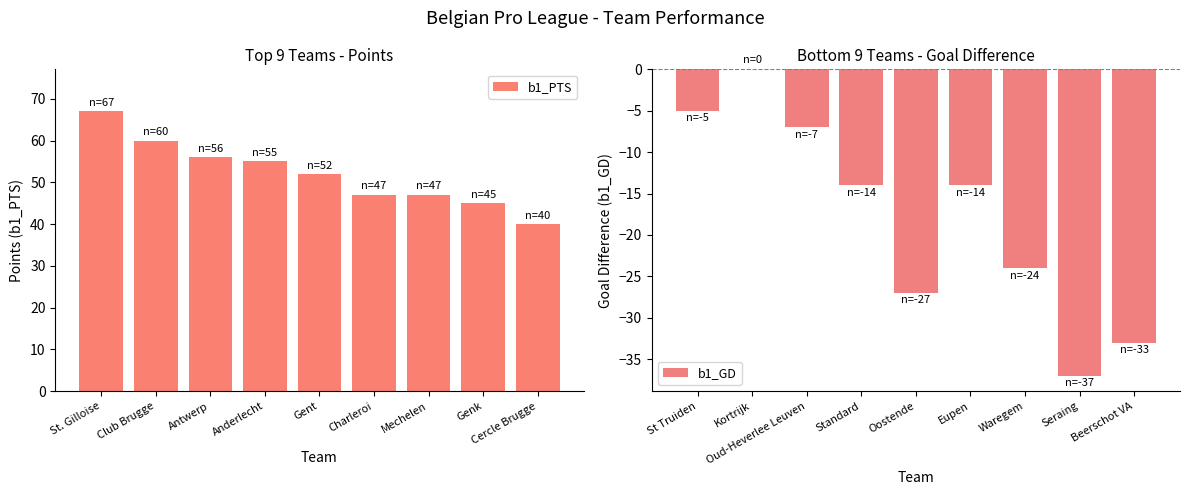

Reading right to left, what are all the values shown in this chart?

b1_PTS: 40	45	47	47	52	55	56	60	67
b1_GD: -33	-37	-24	-14	-27	-14	-7	0	-5